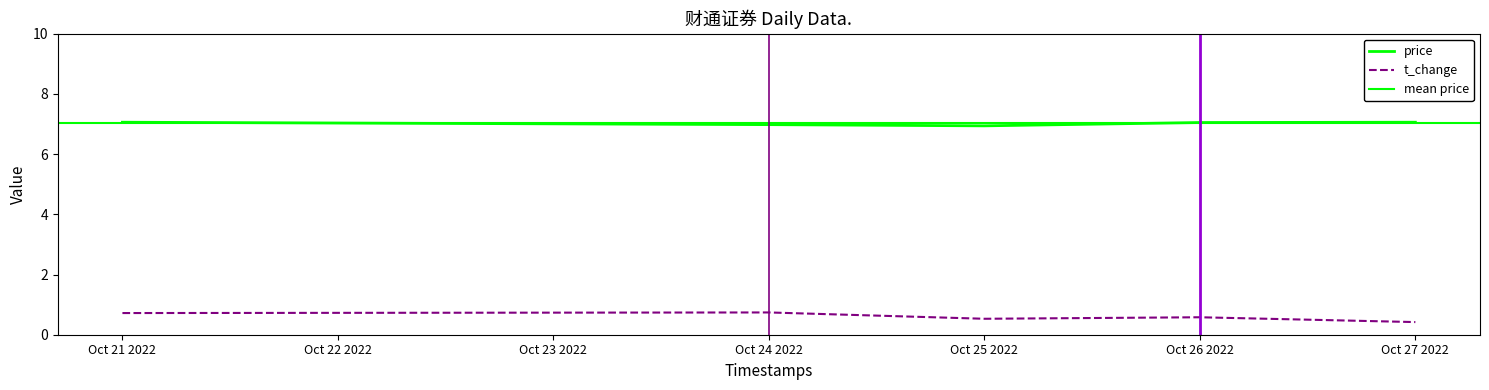

True or false: t_change has a value of 0.4 at Oct 27 2022.

True